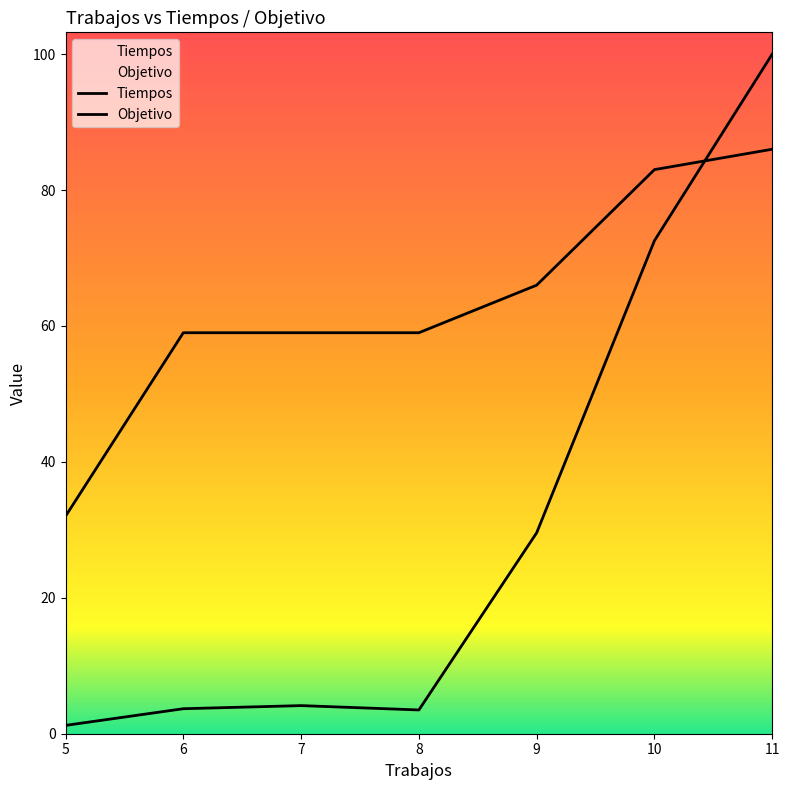

What is the difference between the Tiempos values at 5 and 6?

2.5